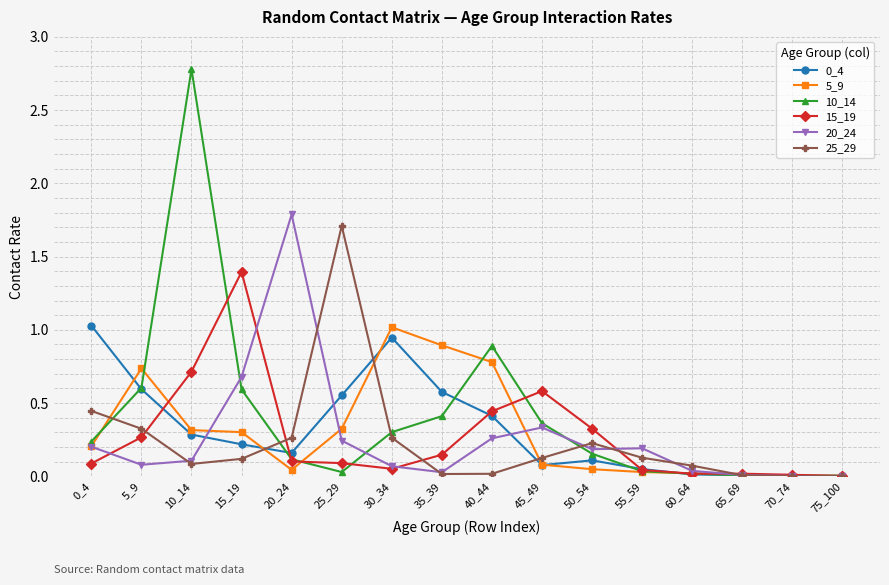

Which series has the widest spread of values?

10_14